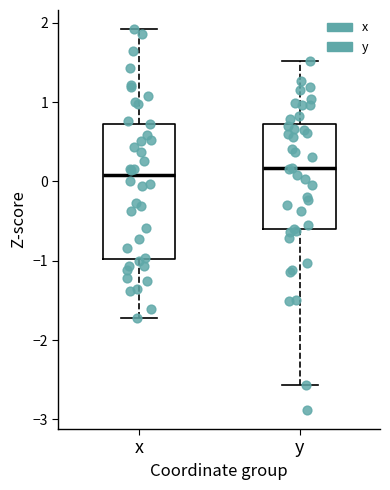

Where is the upper edge of the box for x on the y-axis? The values are not printed on the chart, so give them approximately, as read against the axis.

0.7